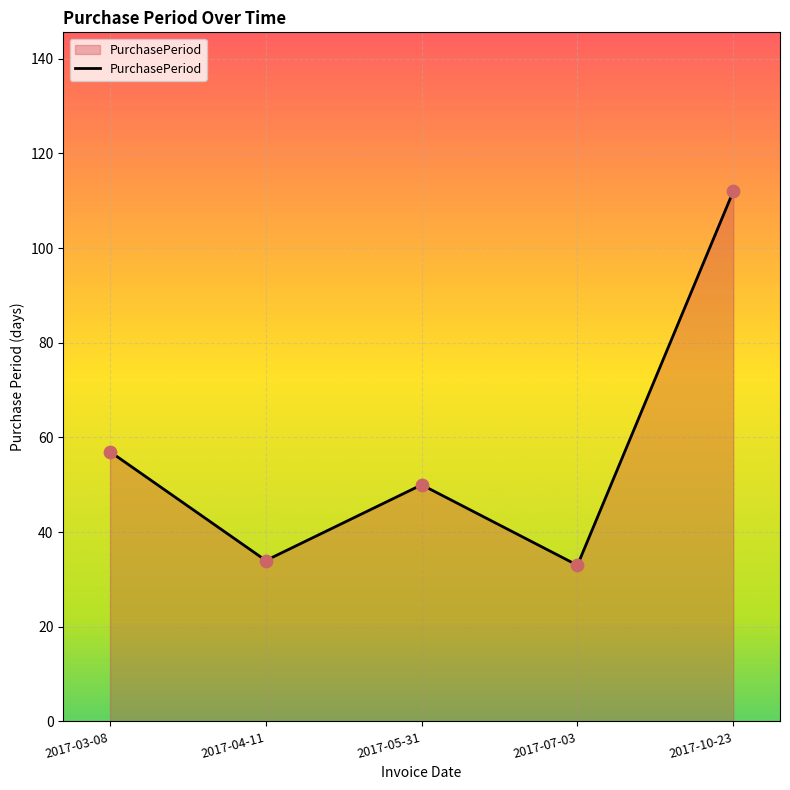

Which has a higher value, 2017-04-11 or 2017-03-08?

2017-03-08